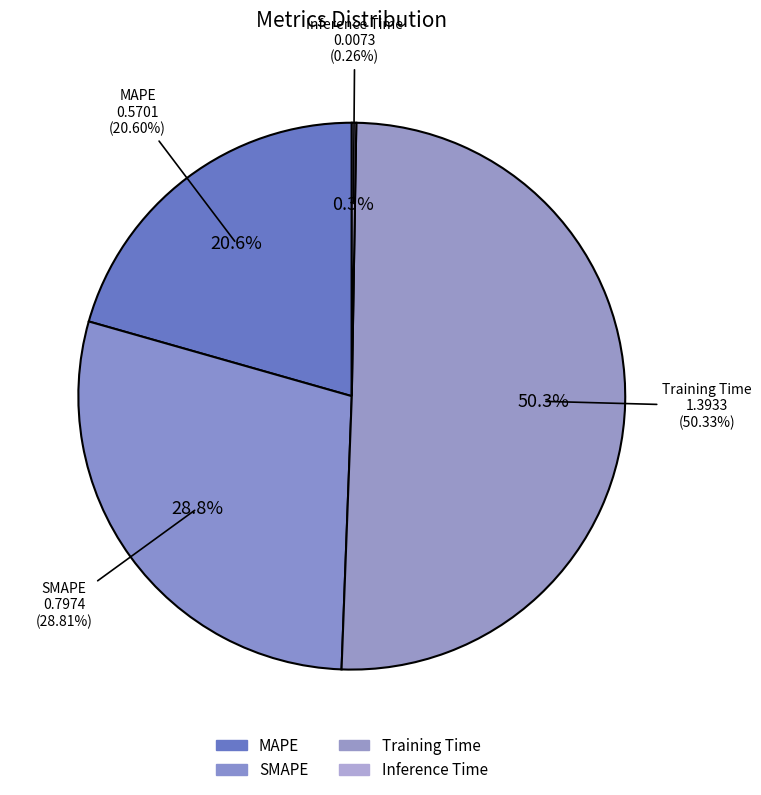

What percentage do SMAPE and Training Time together represent?

79.1%